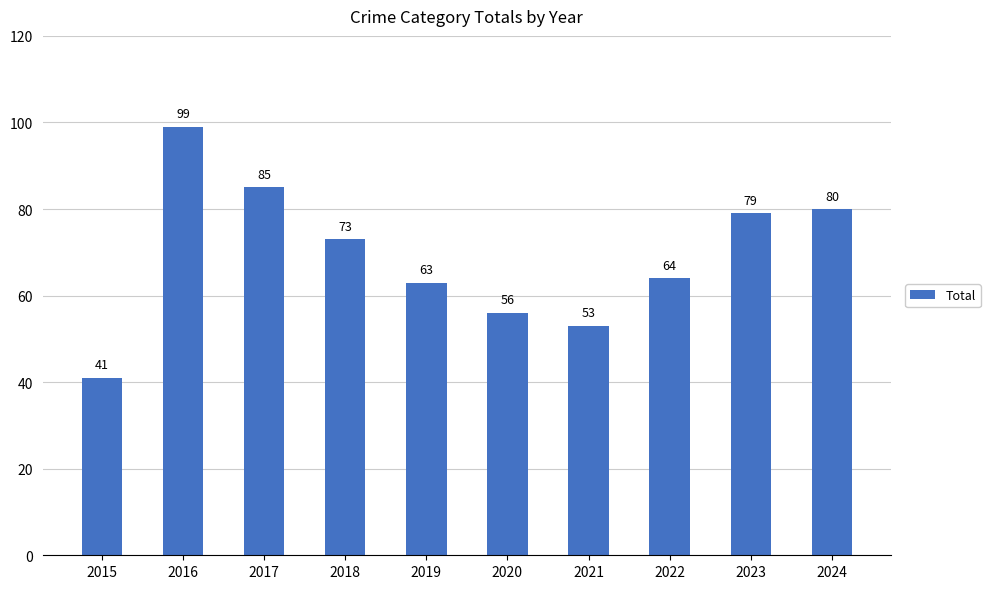

Rank the categories by value from lowest to highest.

2015, 2021, 2020, 2019, 2022, 2018, 2023, 2024, 2017, 2016